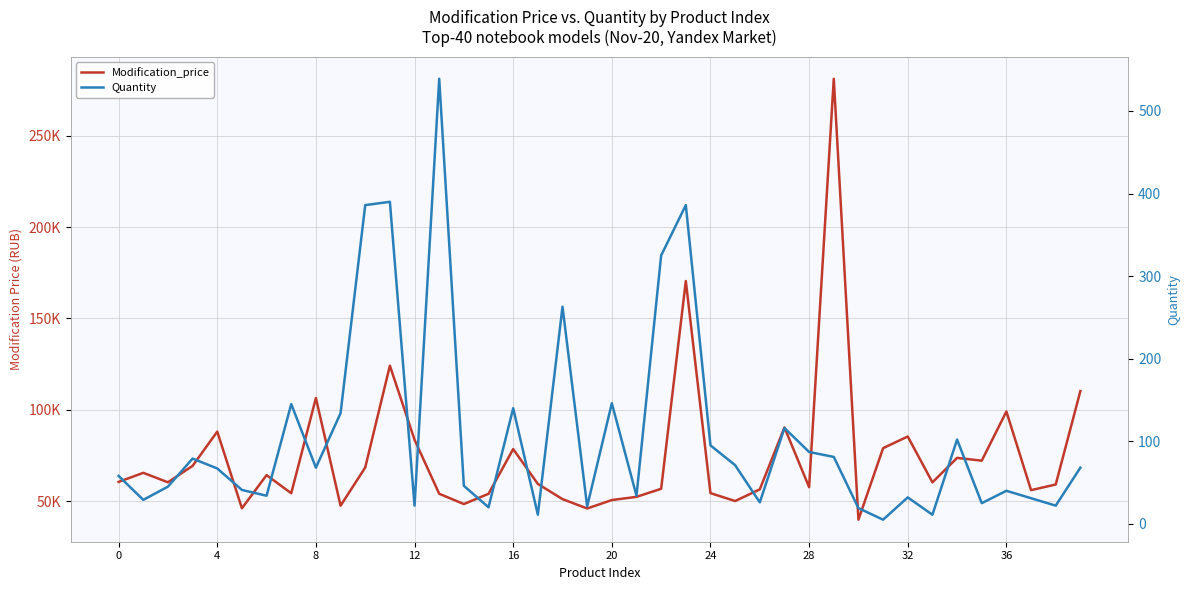

What is the difference between the second highest and second lowest values in the Quantity series?

379